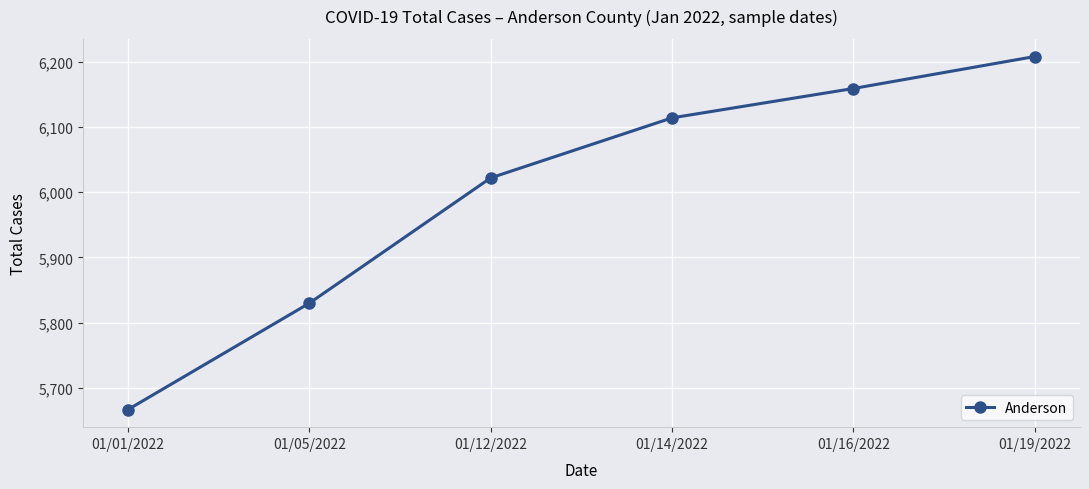

True or false: there are more than 2 points higher than both neighbors.

False